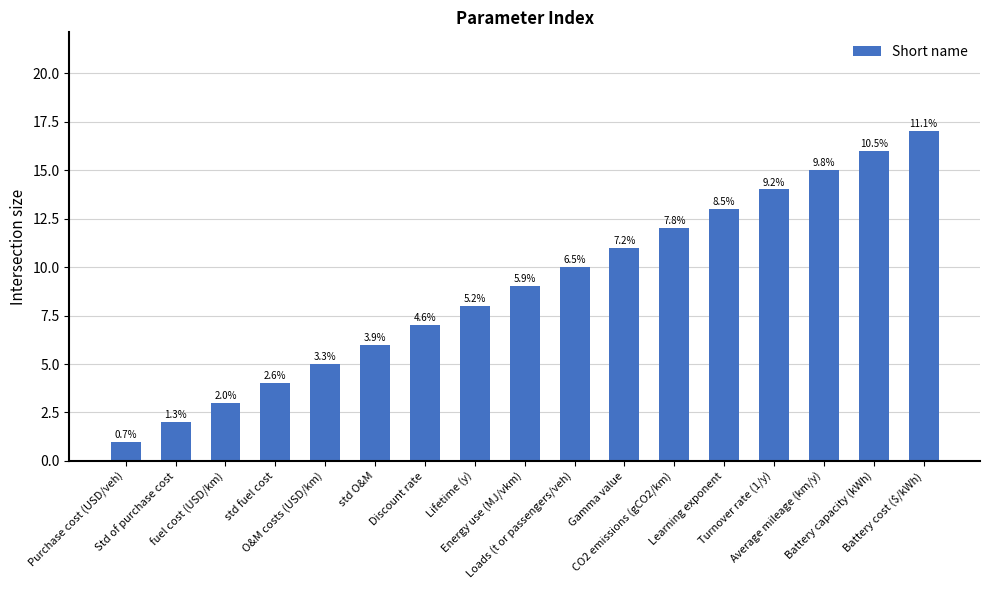

Are the bars horizontal?

No